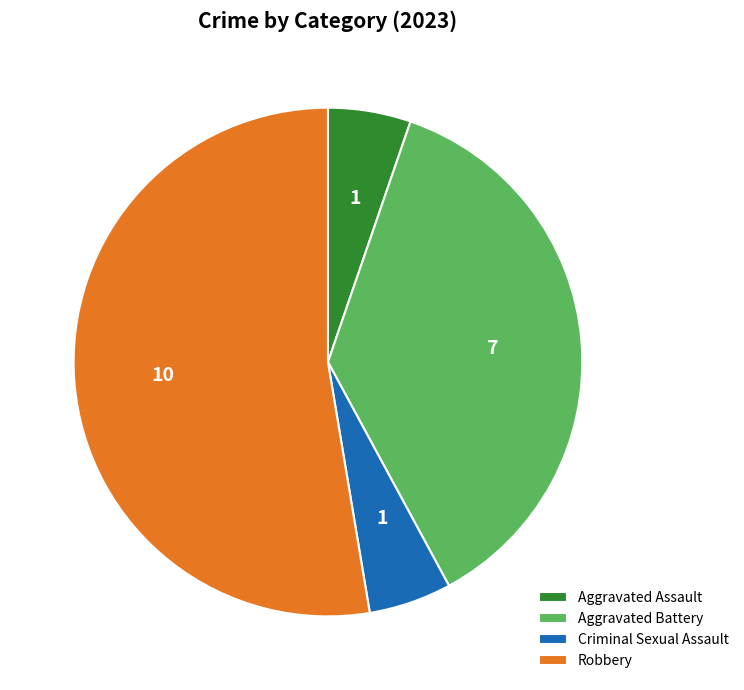

Is the sum of Aggravated Assault and Robbery greater than half?

Yes